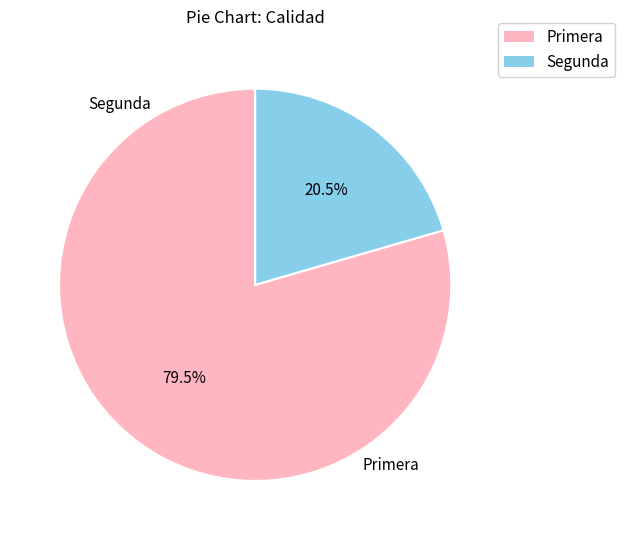

What is the ratio of the value at Primera to the value at Segunda?

3.9